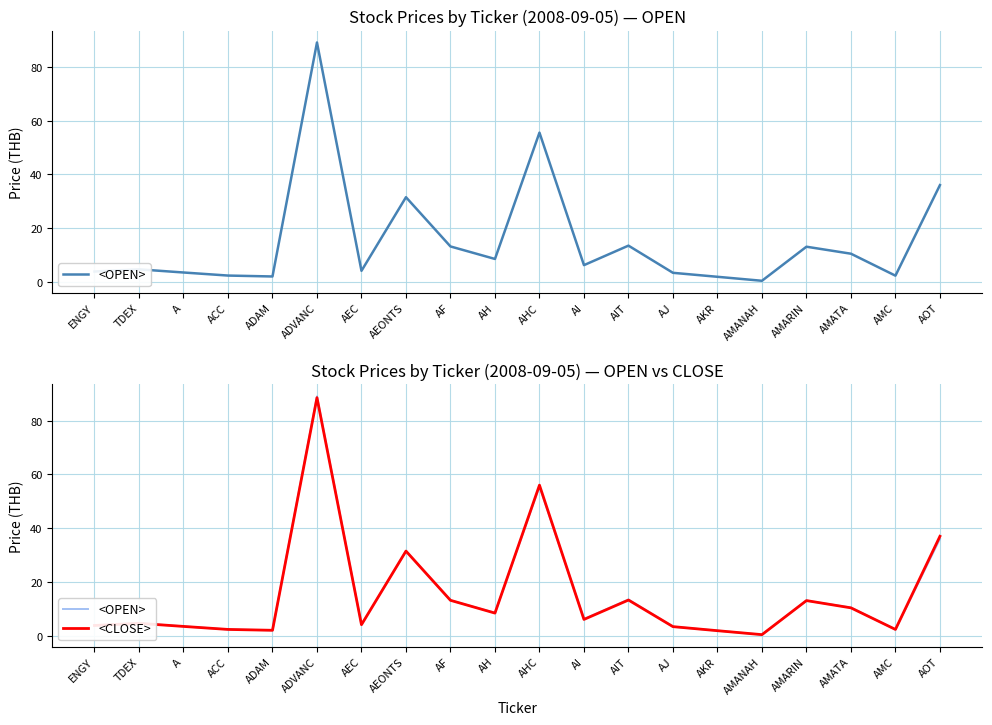

What is the value of the <CLOSE> point at the 7th from the left?

4.1